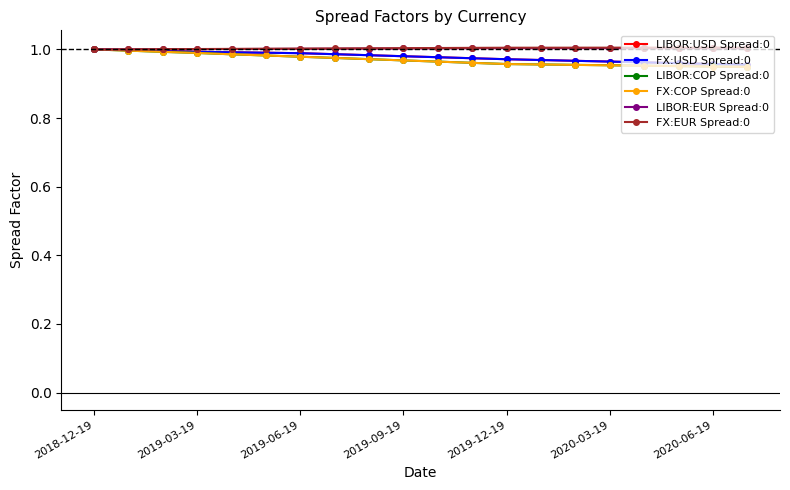

Is this an area chart (filled region under the line)?

No